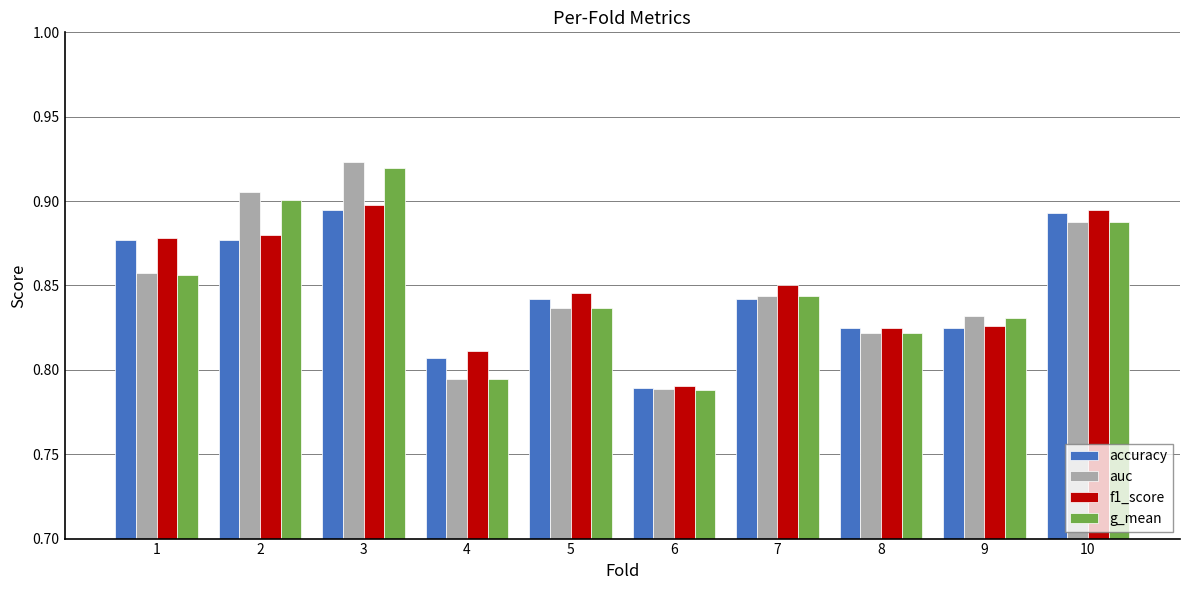

The value of f1_score at 10 is 0.4. True or false?

False